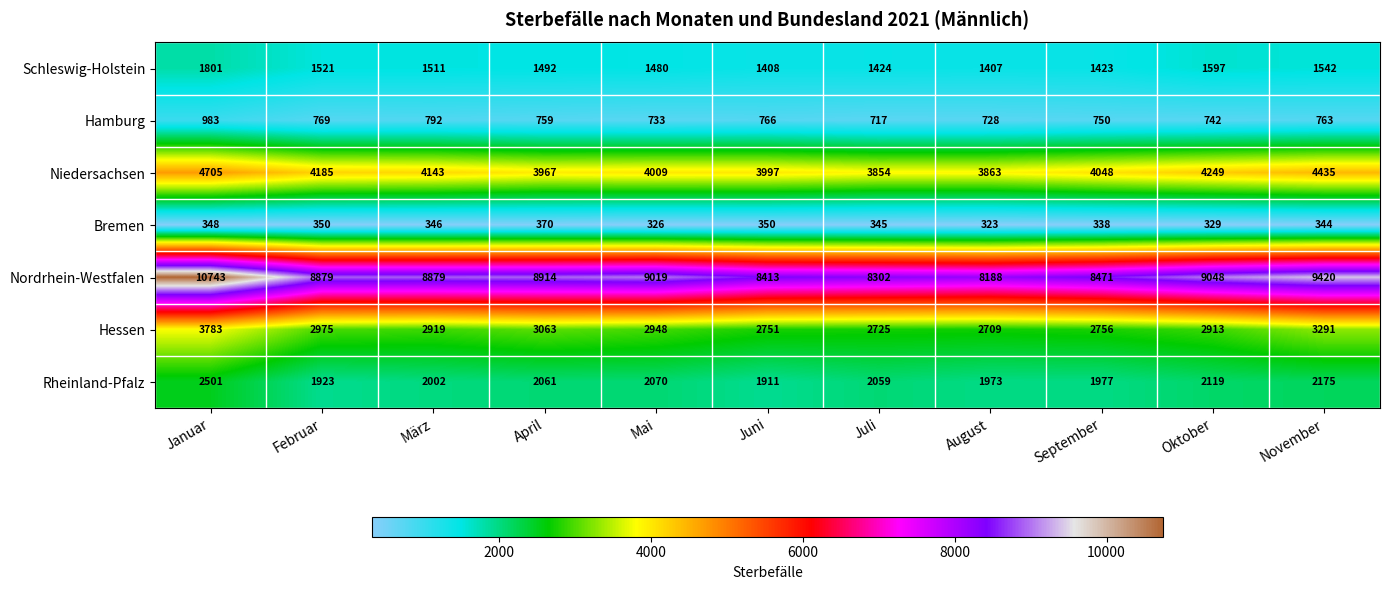

What is the maximum value for Hamburg?

983